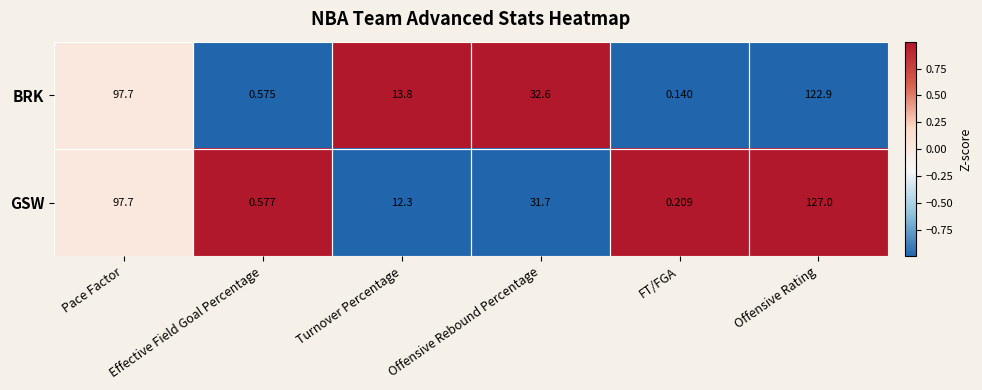

Which series has the largest range (max minus min)?

GSW